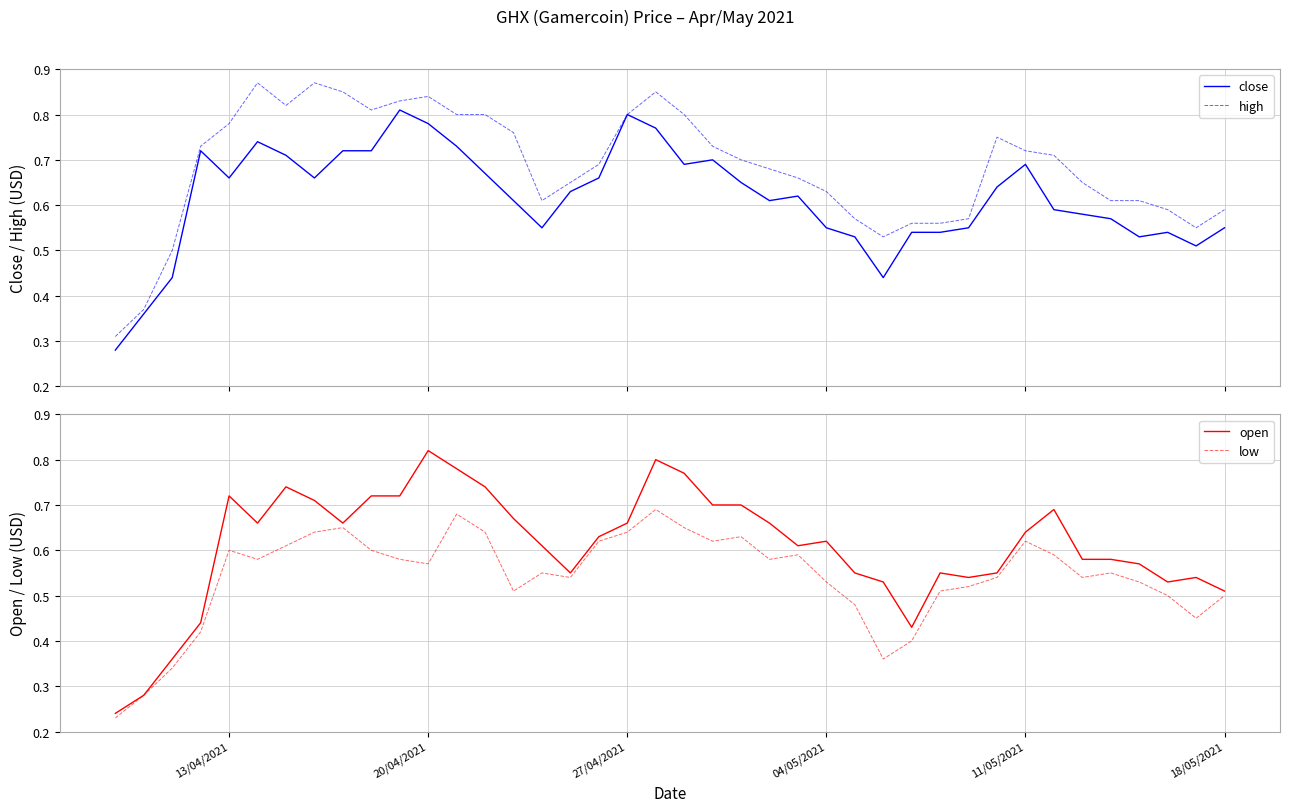

True or false: high and low cross at least once.

False